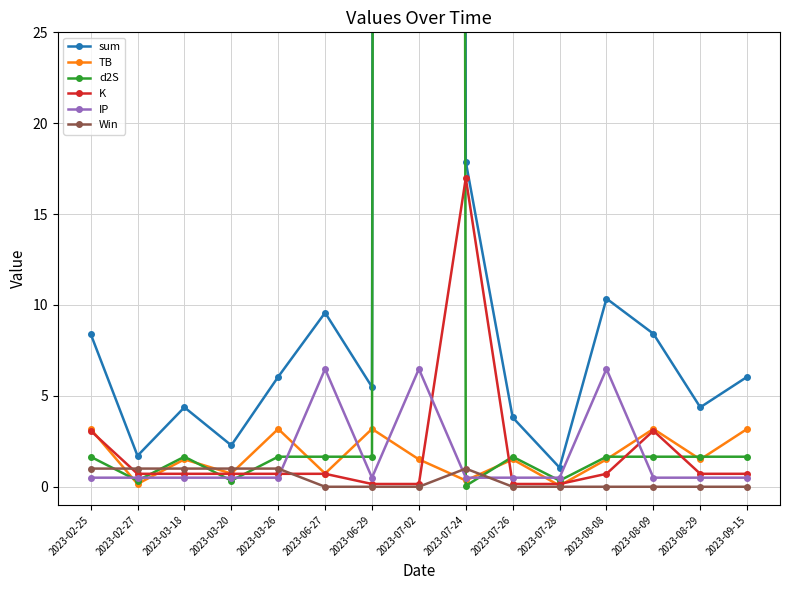

Is the value of IP at 2023-02-25 greater than the value of d2S at 2023-08-29?

No